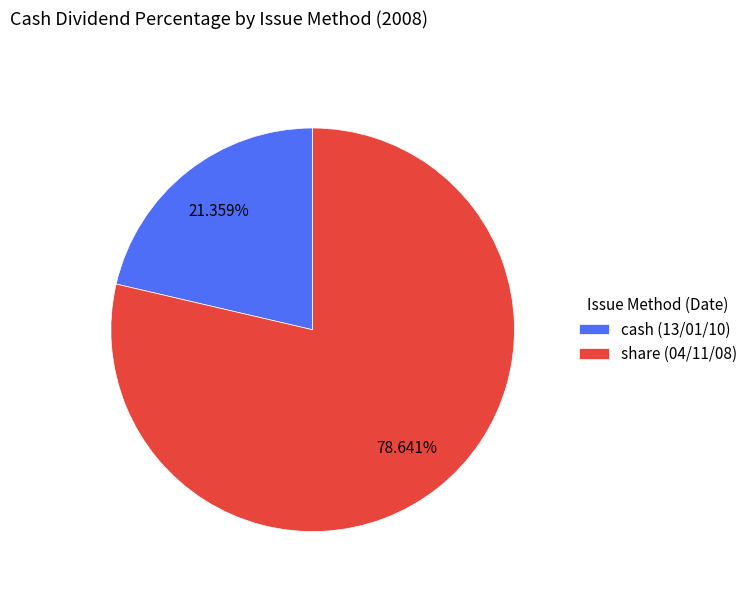

Is it true that share (04/11/08) is 79% of the pie?

True